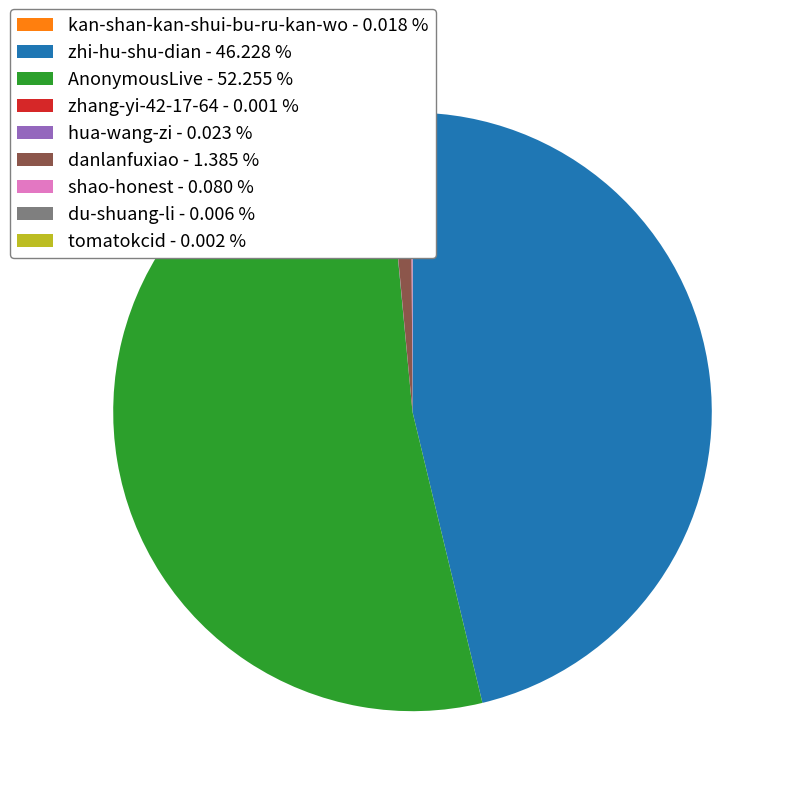

Is there a majority slice in this chart?

Yes